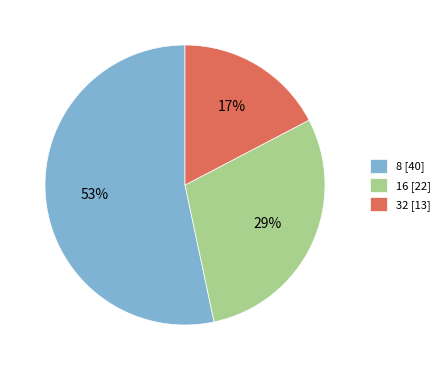

Count the number of slices in the pie.

3